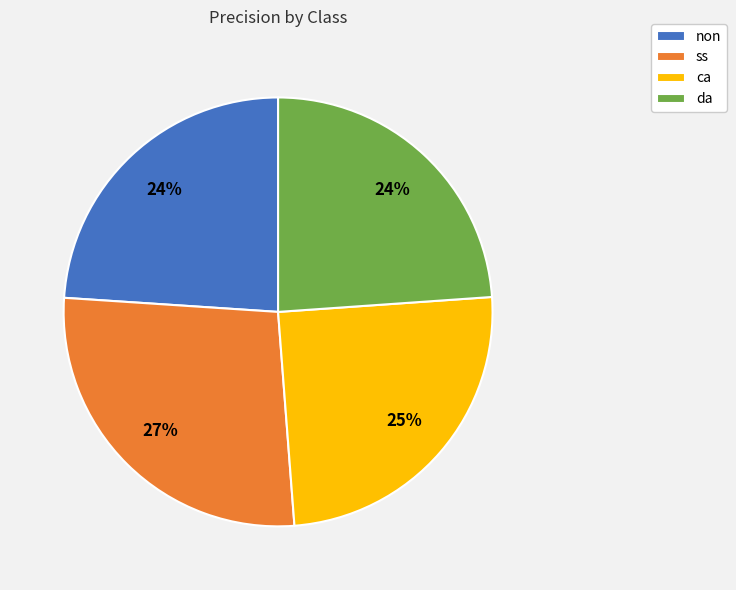

Which has a higher value, ca or non?

ca